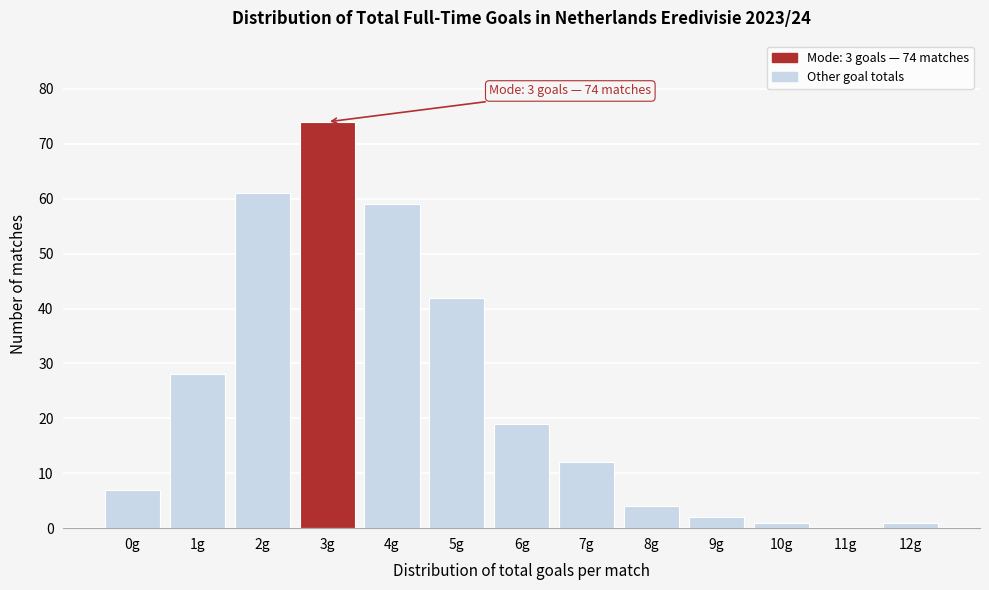

Reading right to left, list all the values displayed in this chart.

12g=1	11g=0	10g=1	9g=2	8g=4	7g=12	6g=19	5g=42	4g=59	3g=74	2g=61	1g=28	0g=7